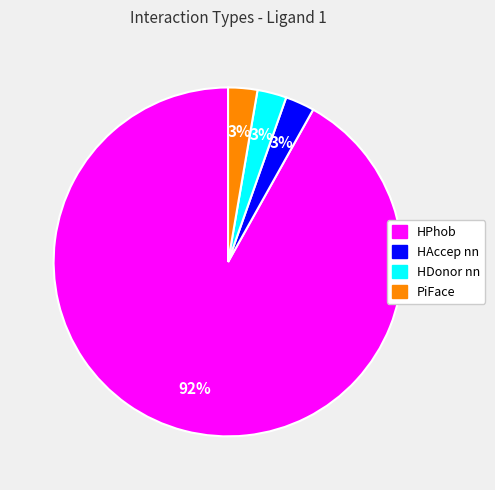

What is the majority slice?

HPhob